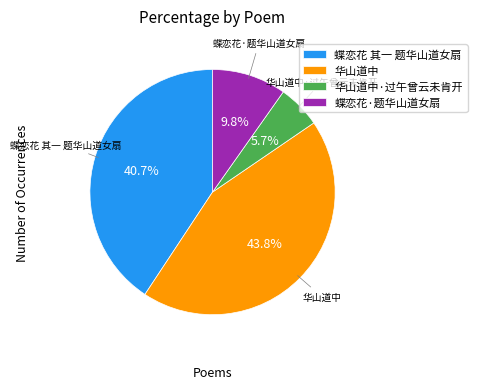

To the nearest percent, what percentage of the pie is 蝶恋花 其一 题华山道女扇?

41%